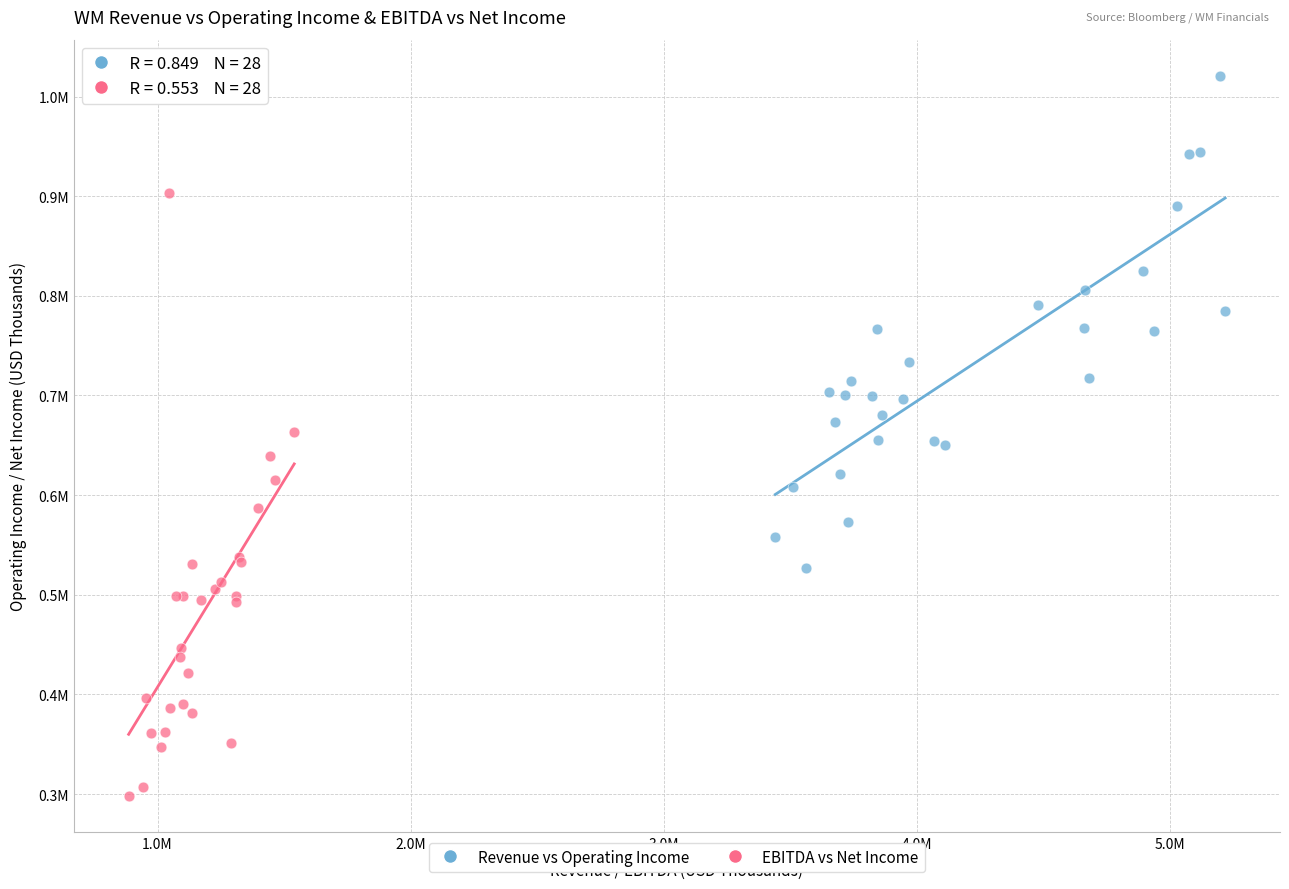

What are all the series names shown in the legend?

Revenue vs Operating Income, EBITDA vs Net Income